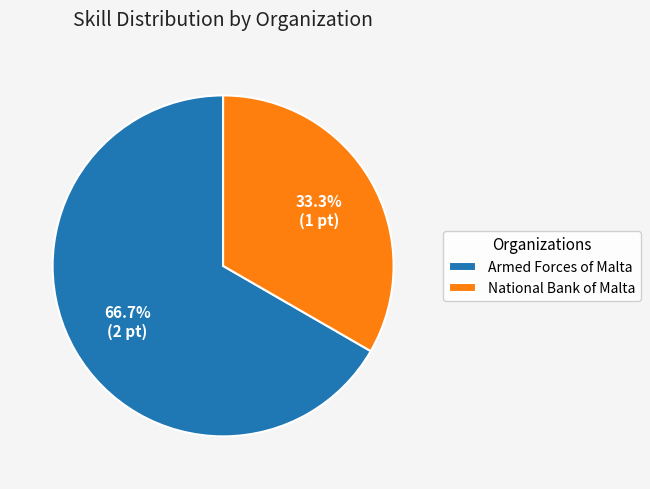

The National Bank of Malta slice represents 18% of the pie. True or false?

False